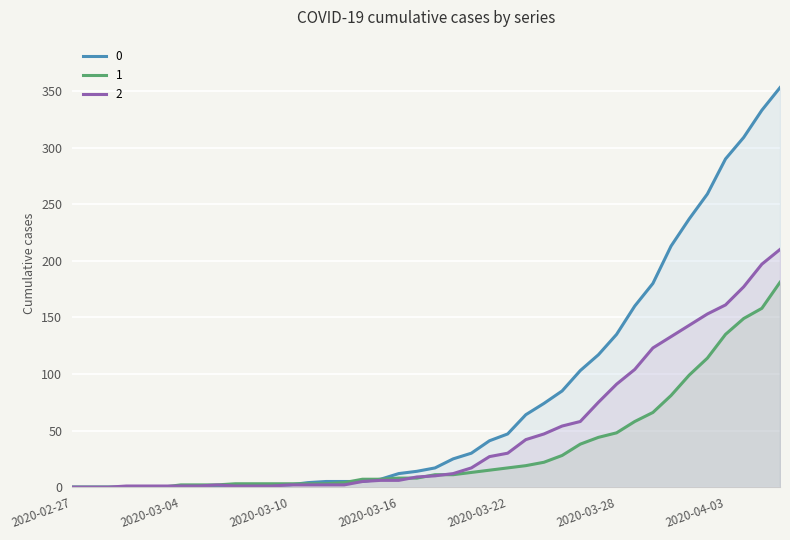

Does the chart display data point markers on the line(s)?

No